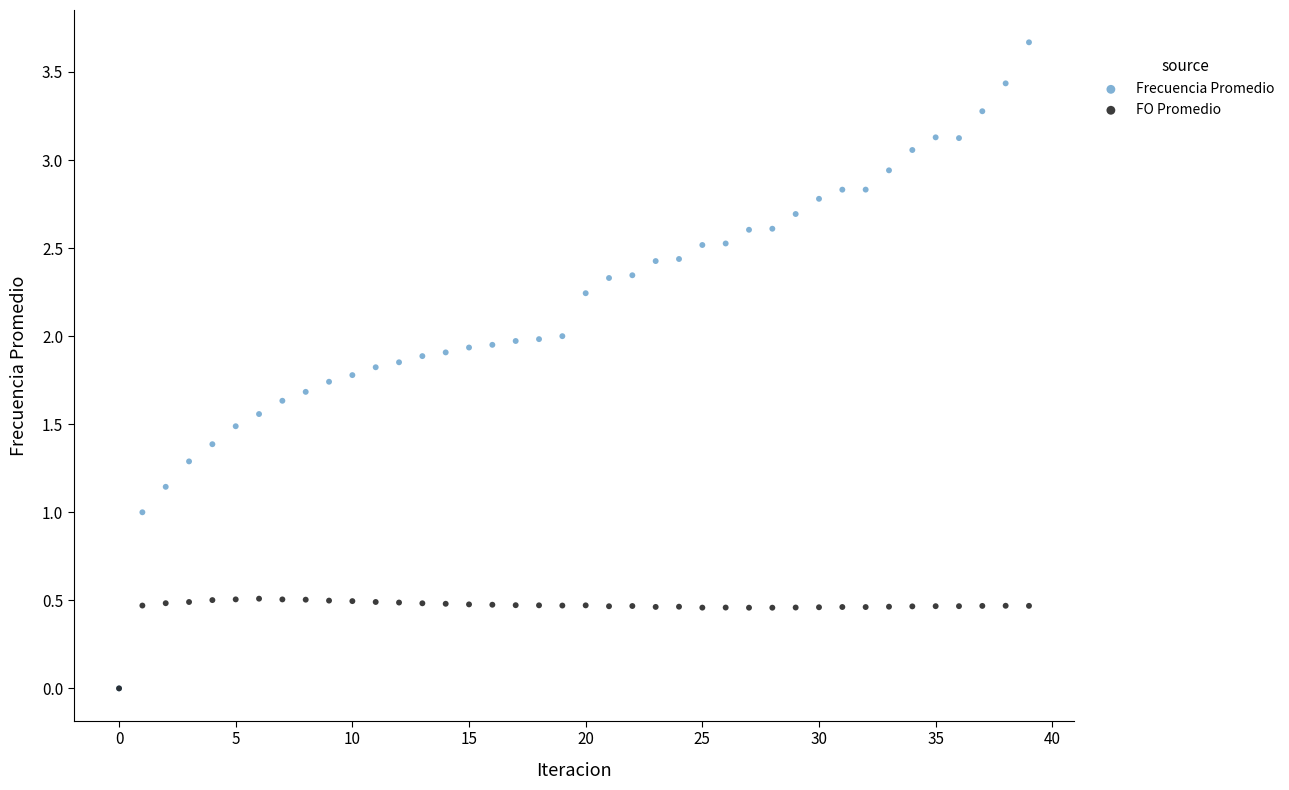

What are all the series names shown in the legend?

Frecuencia Promedio, FO Promedio